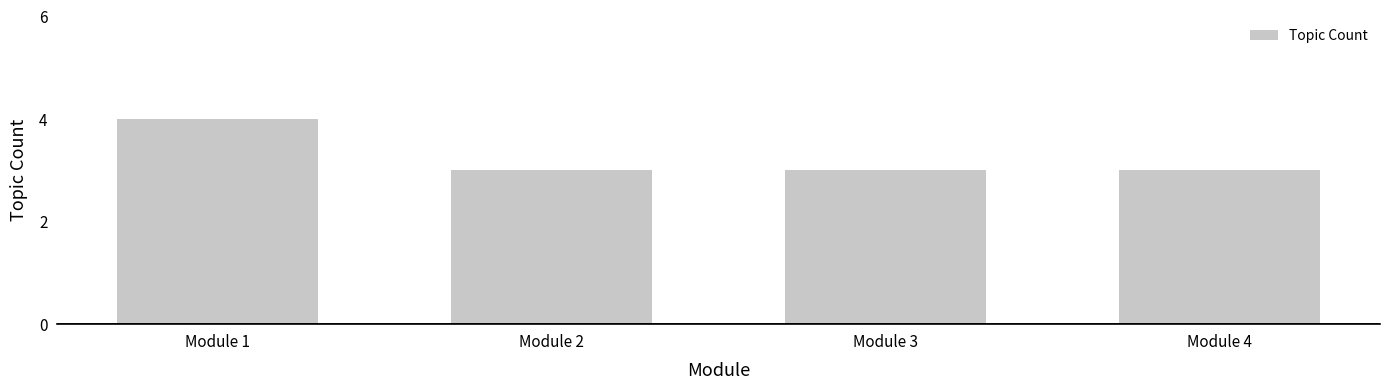

Reading left to right, extract all data points from this chart.

Module 1=4	Module 2=3	Module 3=3	Module 4=3